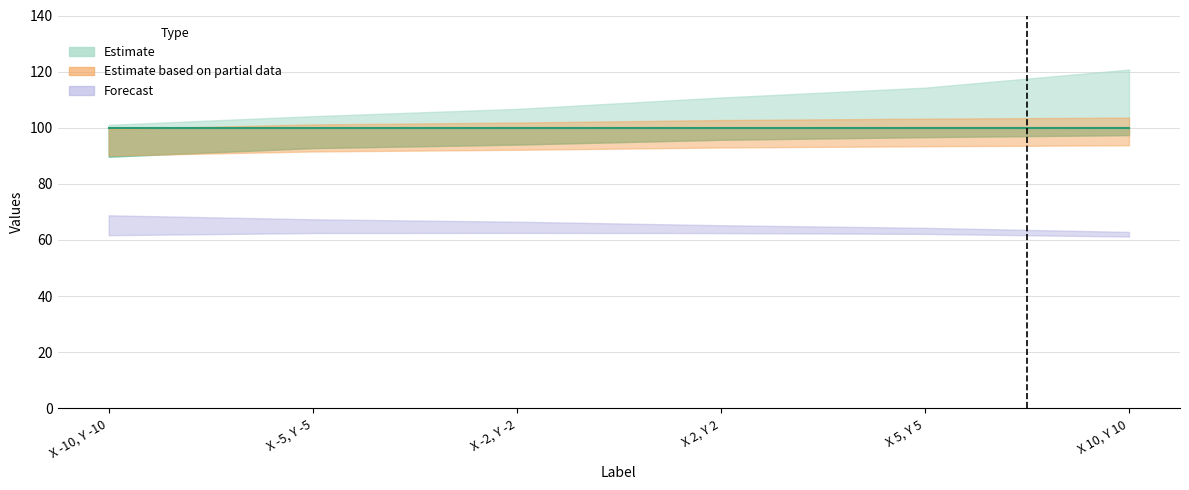

True or false: x and y cross at least once.

False